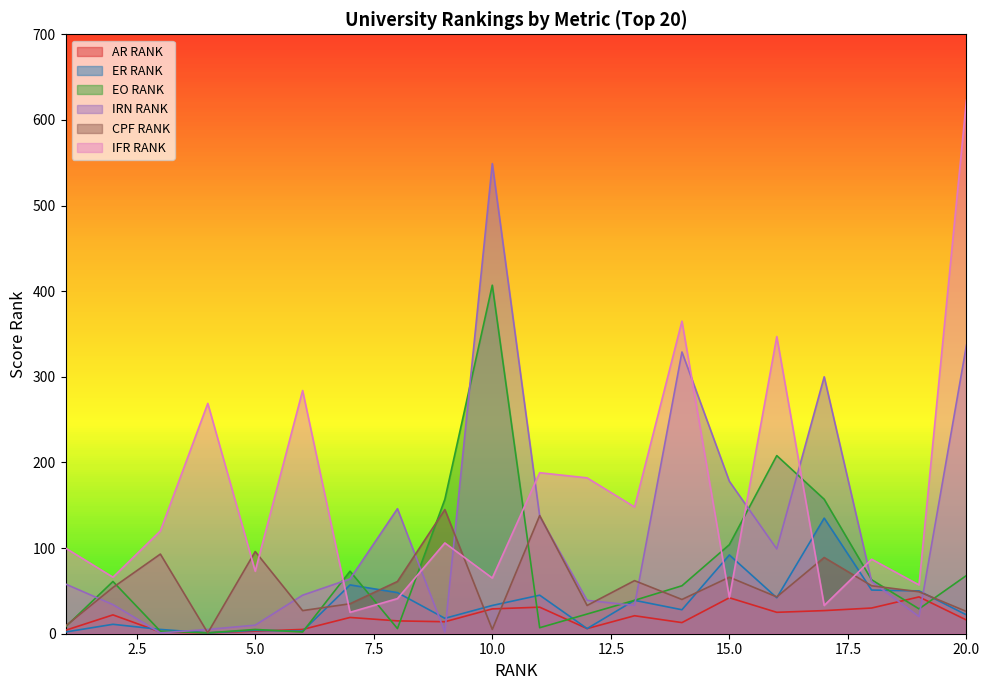

What is the value of the ER RANK point at the 11th from the left?

45